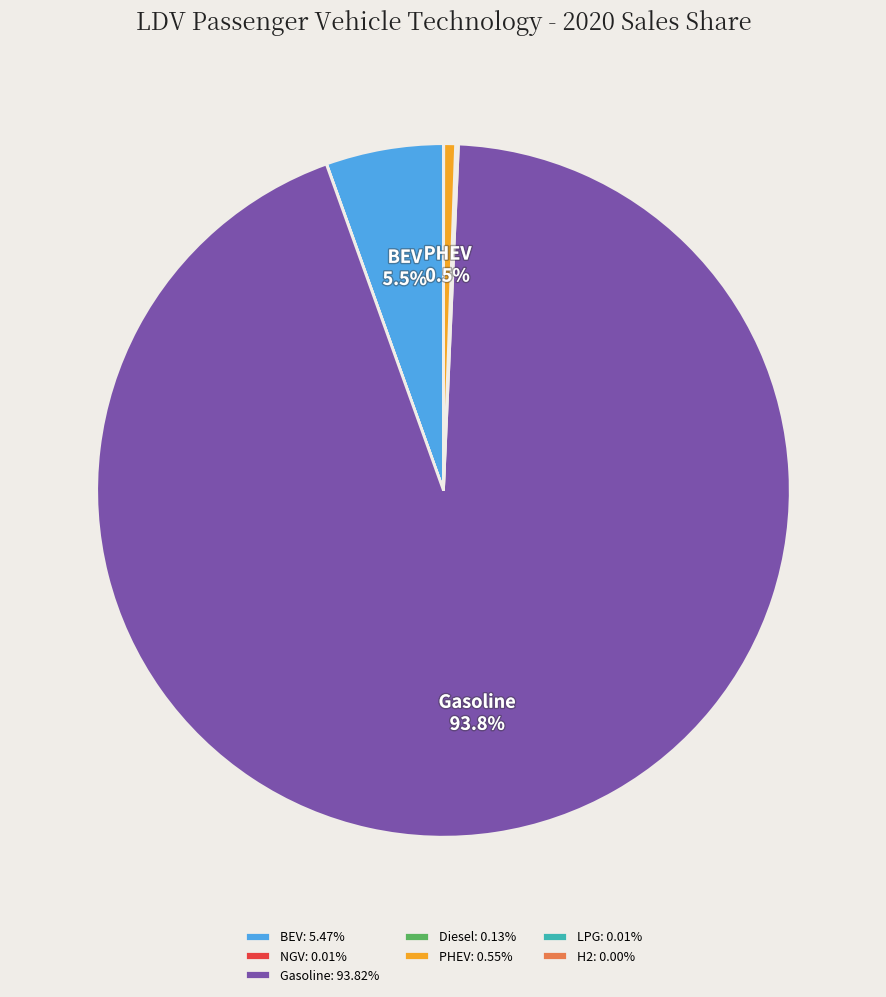

Is there any slice that represents more than half of the pie?

Yes